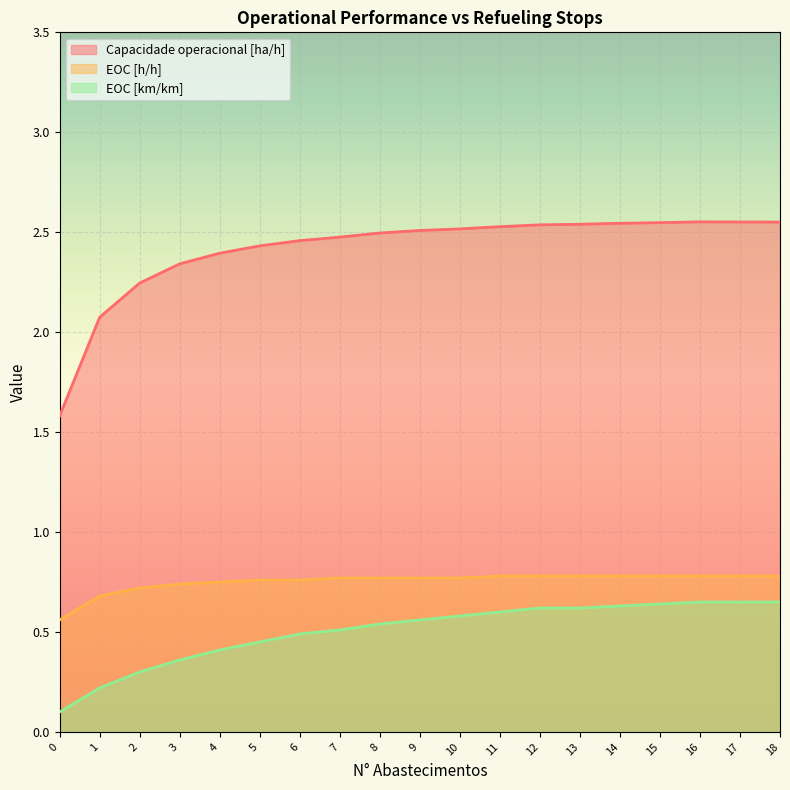

What is the smallest value displayed?

0.1